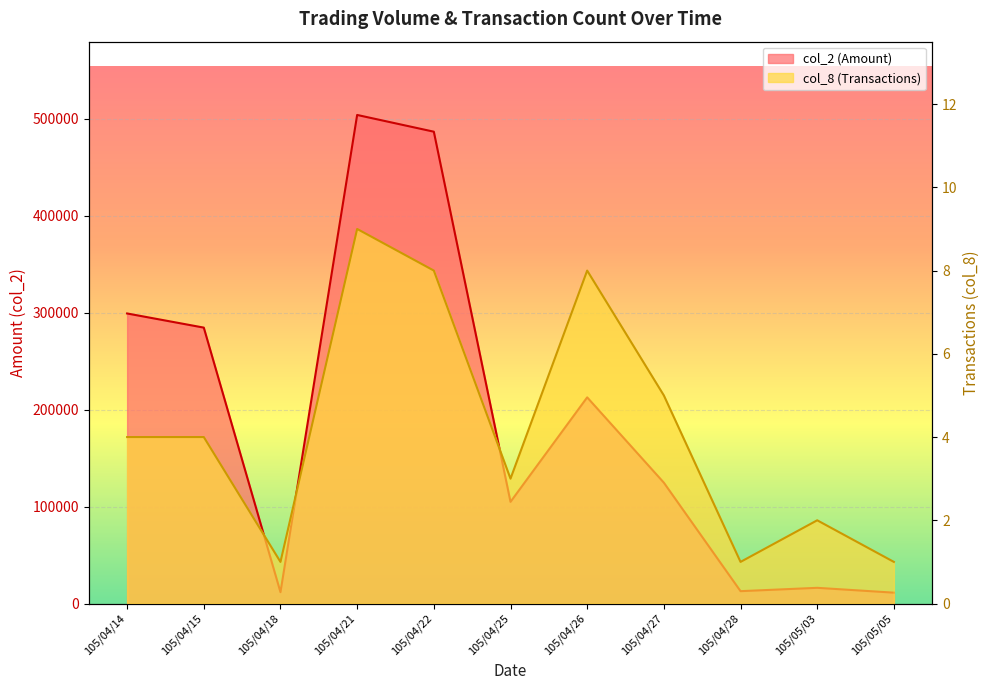

What position from the right is 105/04/15?

10